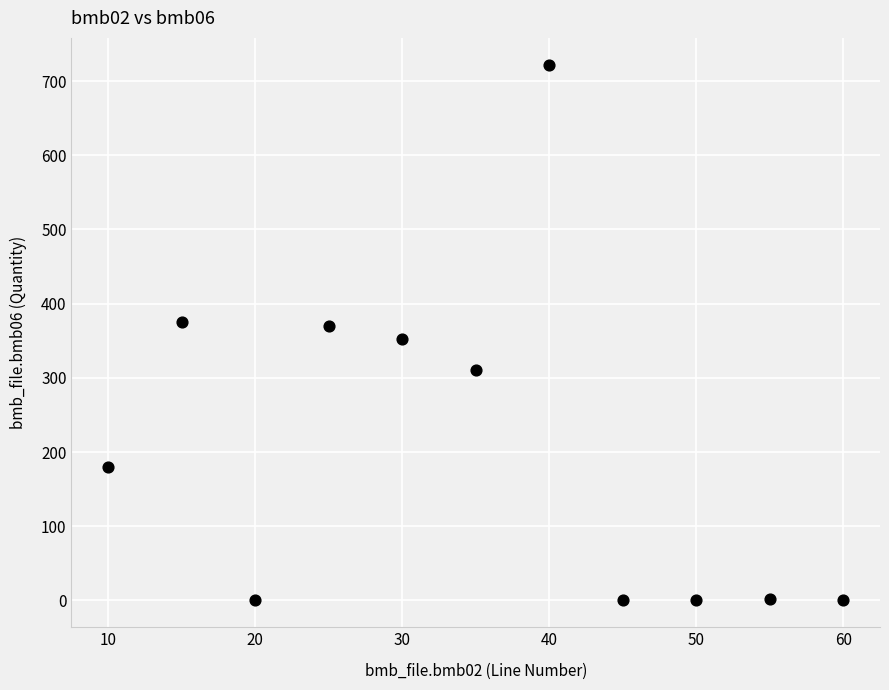

What is the range of Y values (max minus min)?

722.0